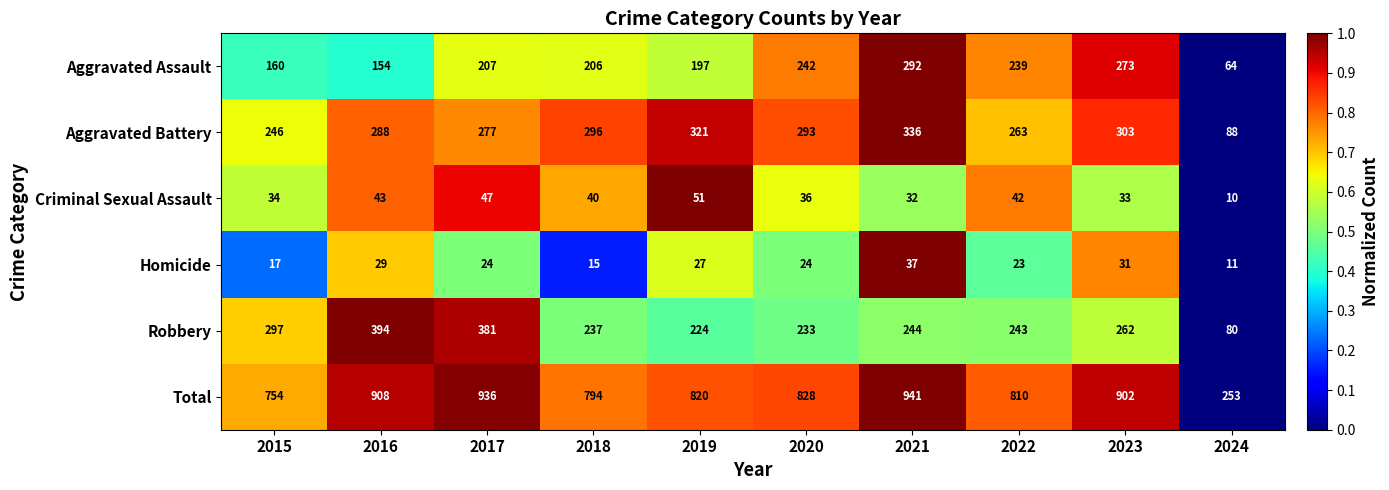

At which label does Total first exceed 828?

2016